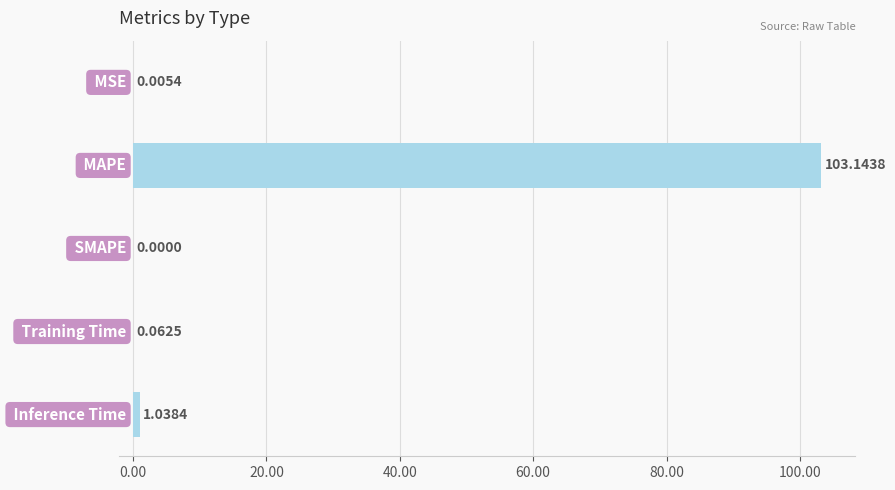

What is the sum of all values?

104.3